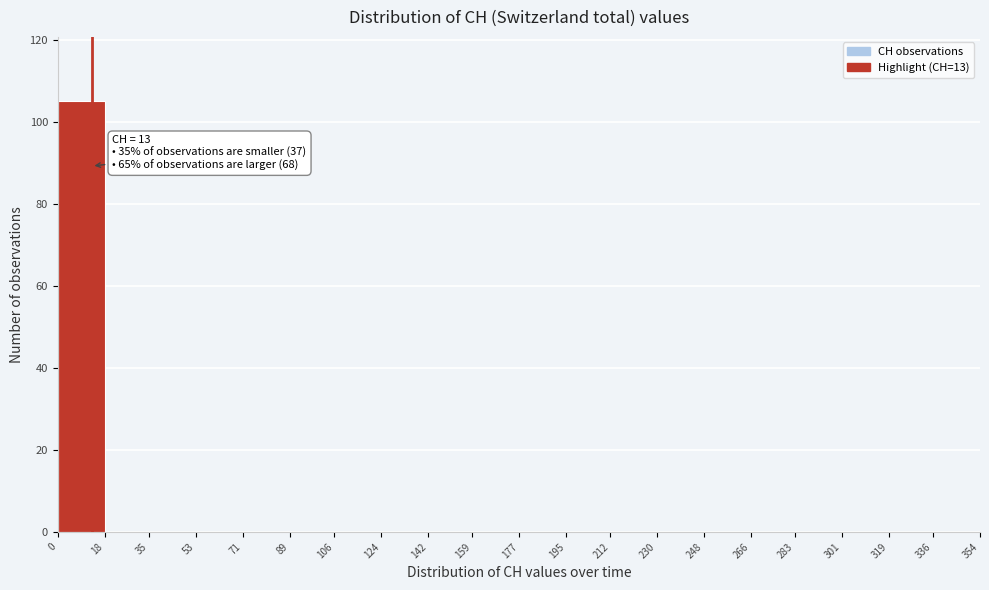

Which range on the x-axis has the tallest bar?

0 to 18